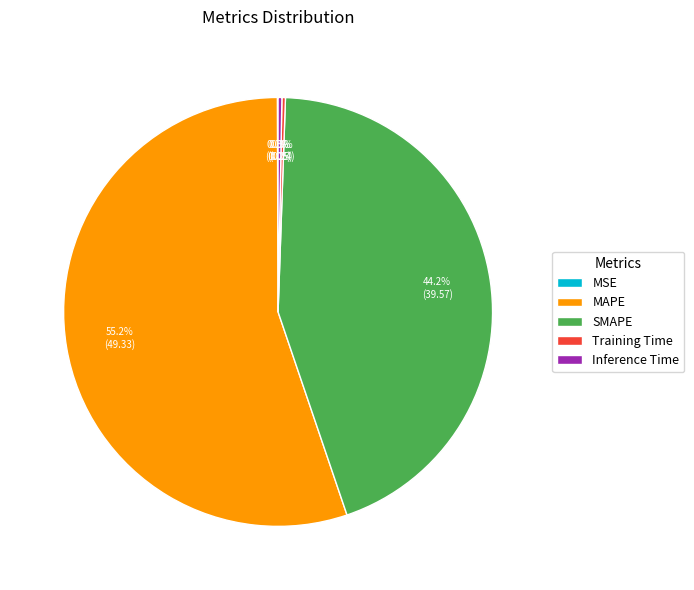

Does any single category account for the majority?

Yes